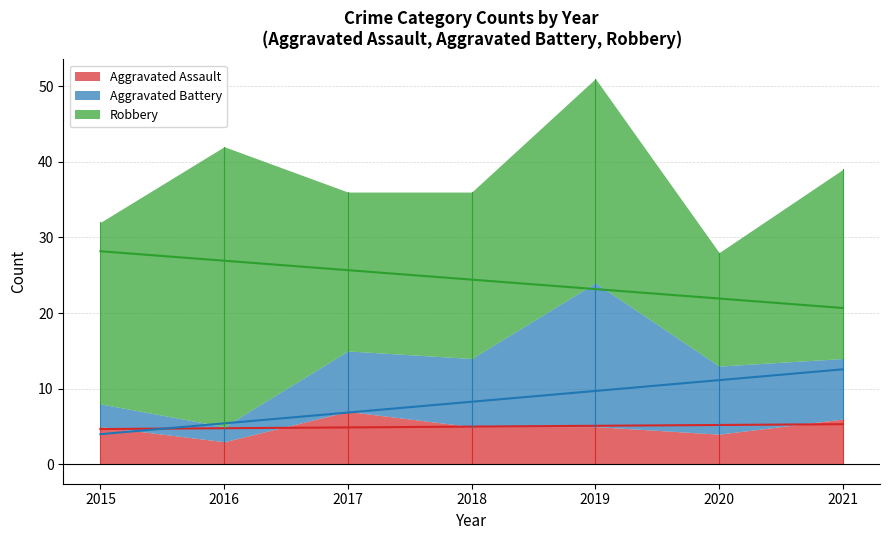

True or false: Aggravated Battery has a value of 2 at 2016.

True